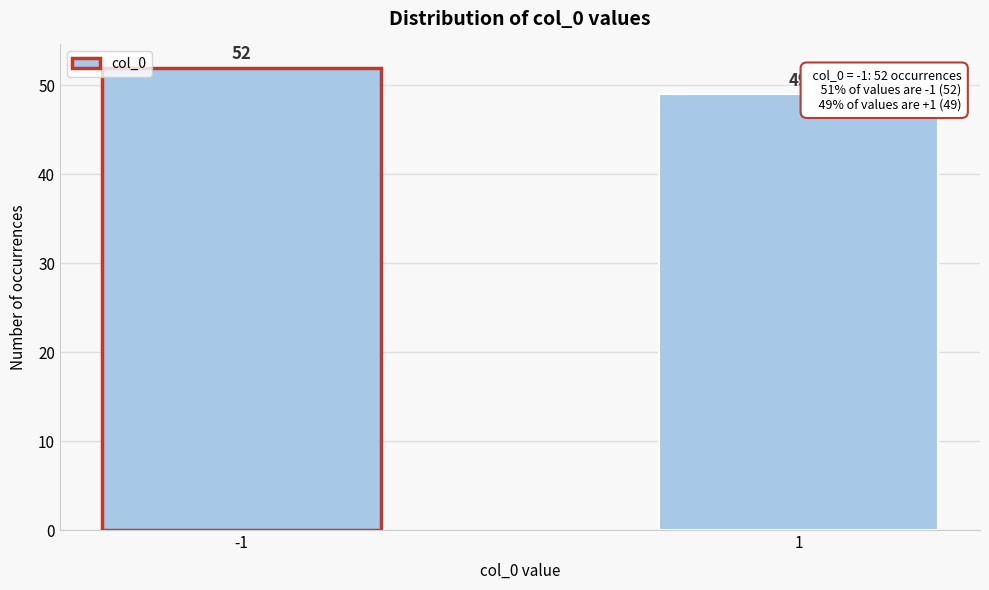

Reading left to right, list all the values displayed in this chart.

-1=52	1=49